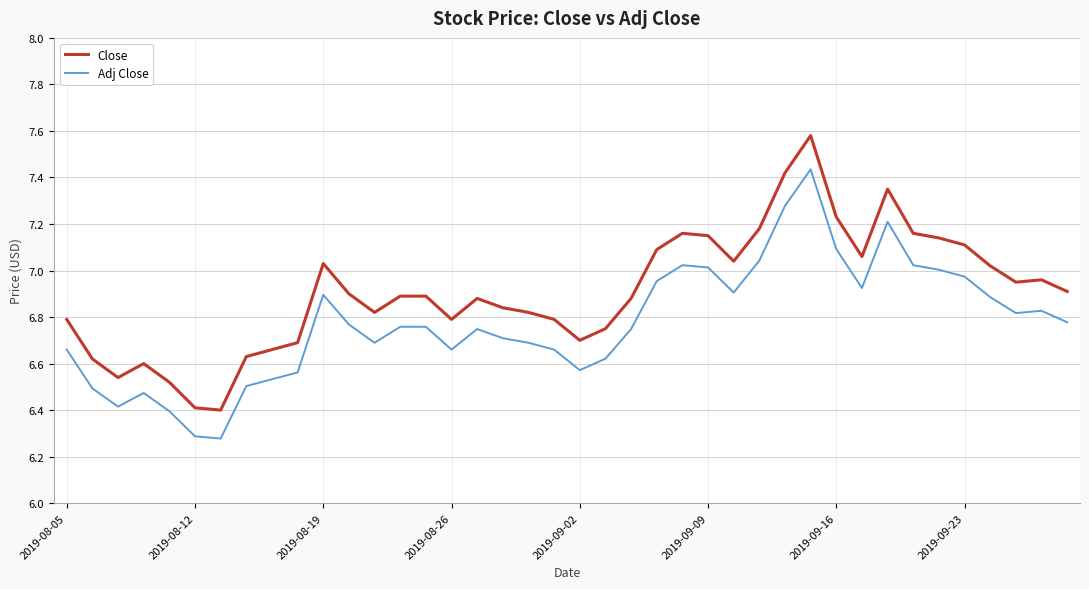

Which series has the largest range (max minus min)?

Close